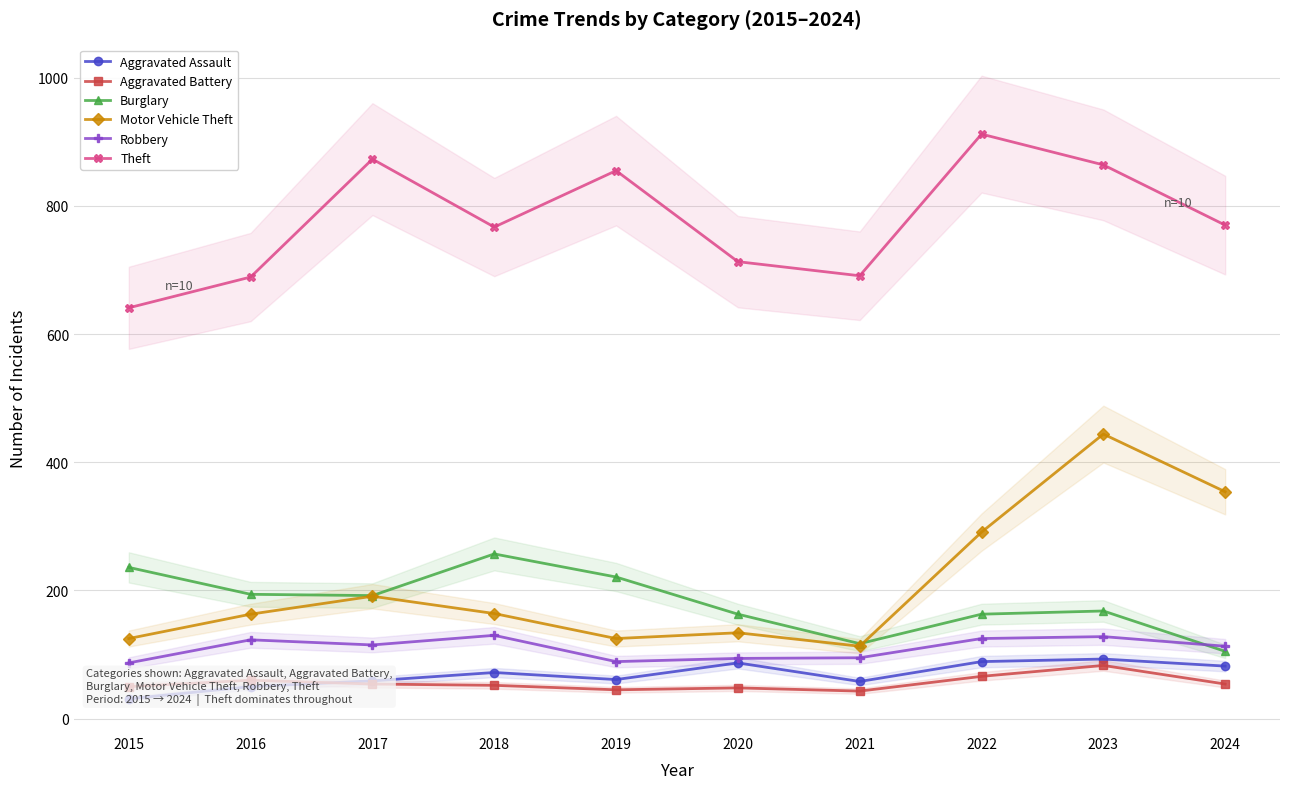

Is it true that Robbery equals 61 at 2021?

False